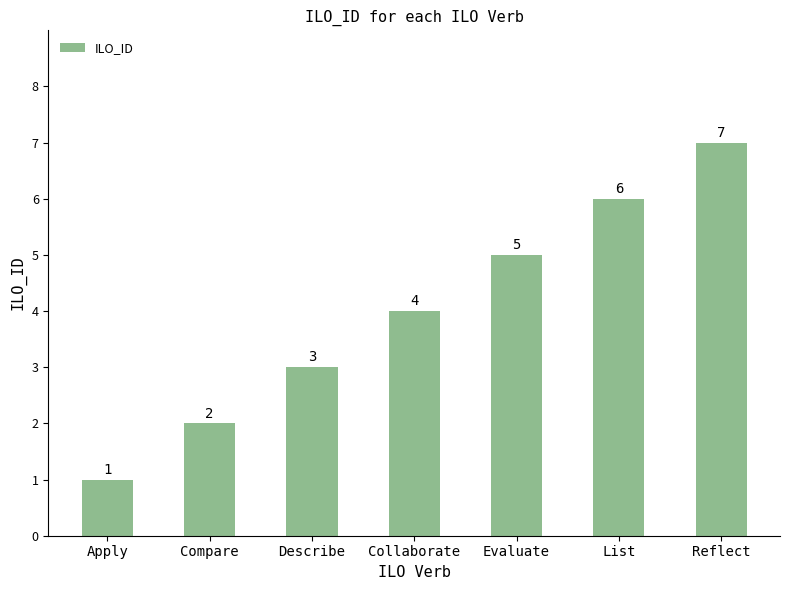

Are the bars horizontal?

No